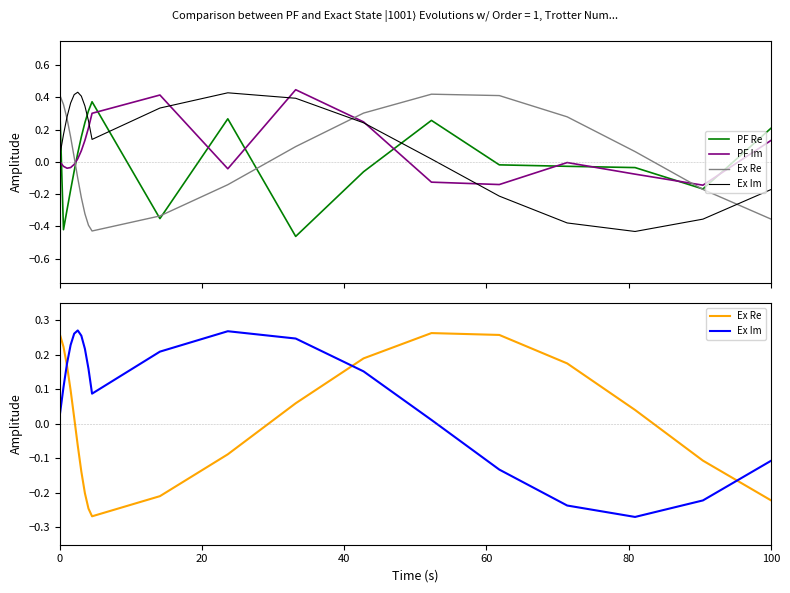

What are all the series names shown in the legend?

PF Re, PF Im, Ex Re, Ex Im